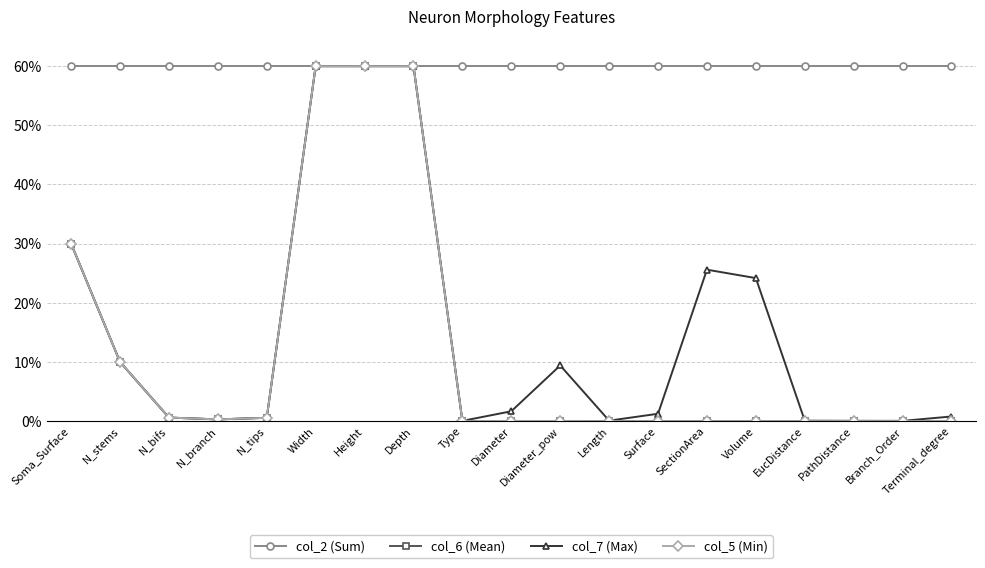

What is the maximum value for col_2 (Sum)?

60.0